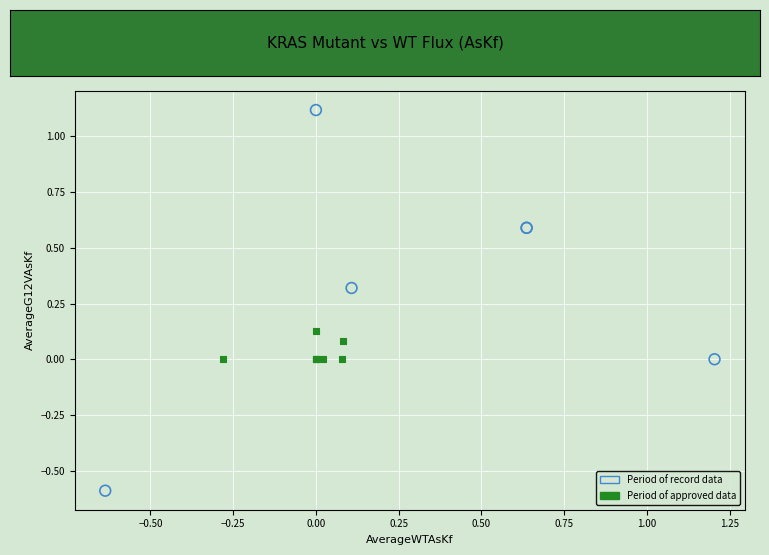

Which series has the largest Y range (max minus min)?

Period of record data